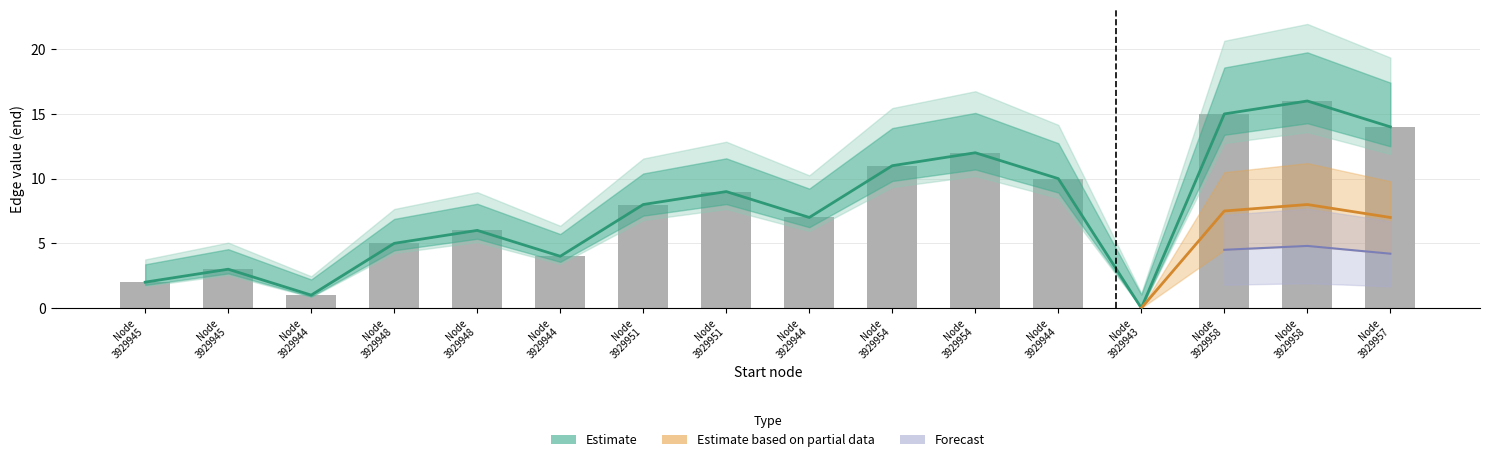

Which label corresponds to the smallest value in the chart?

Node
3929943